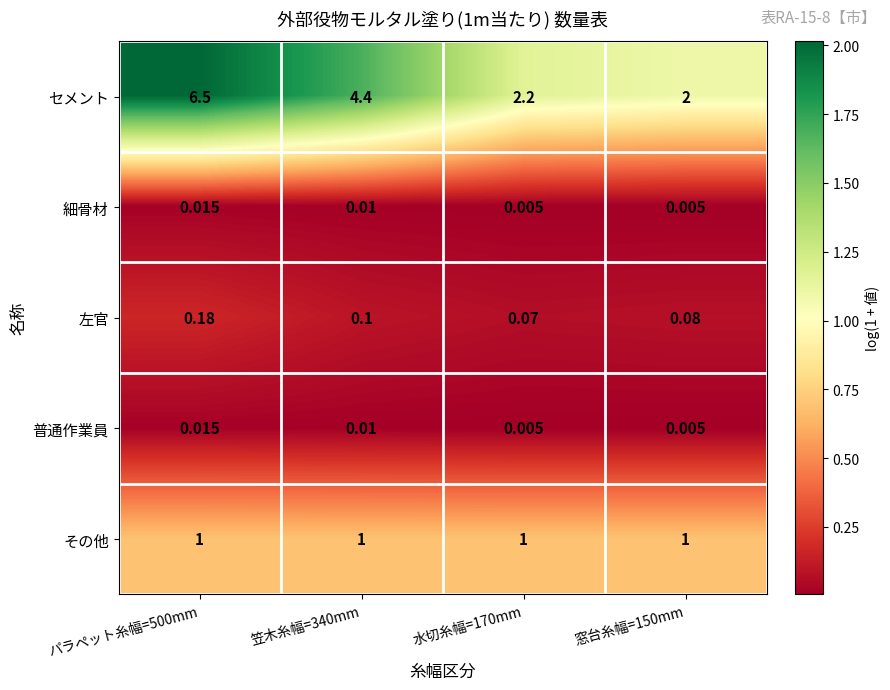

Which series changed the most between 笠木糸幅=340mm and 水切糸幅=170mm?

セメント